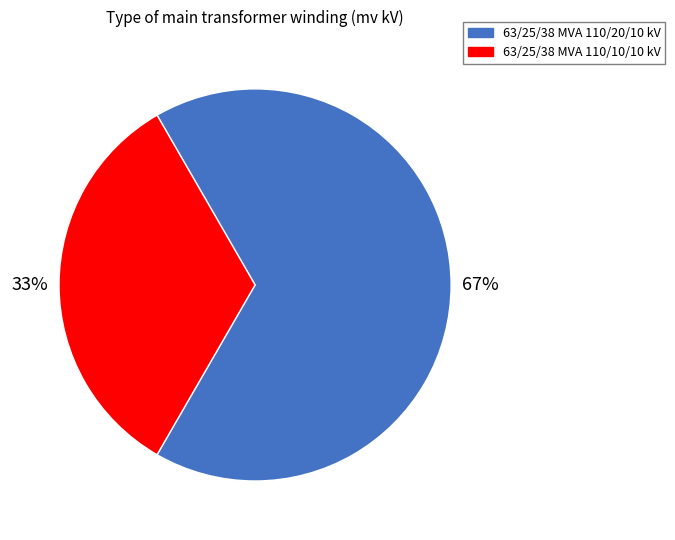

Combined, do 63/25/38 MVA 110/10/10 kV and 63/25/38 MVA 110/20/10 kV account for over 50%?

Yes